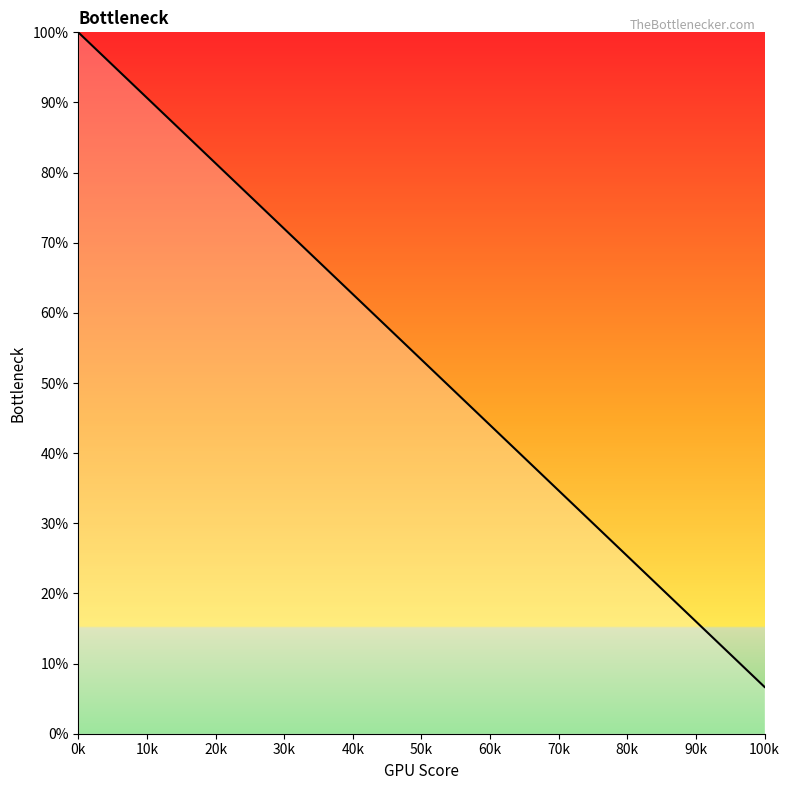

Is this an area chart (filled region under the line)?

No